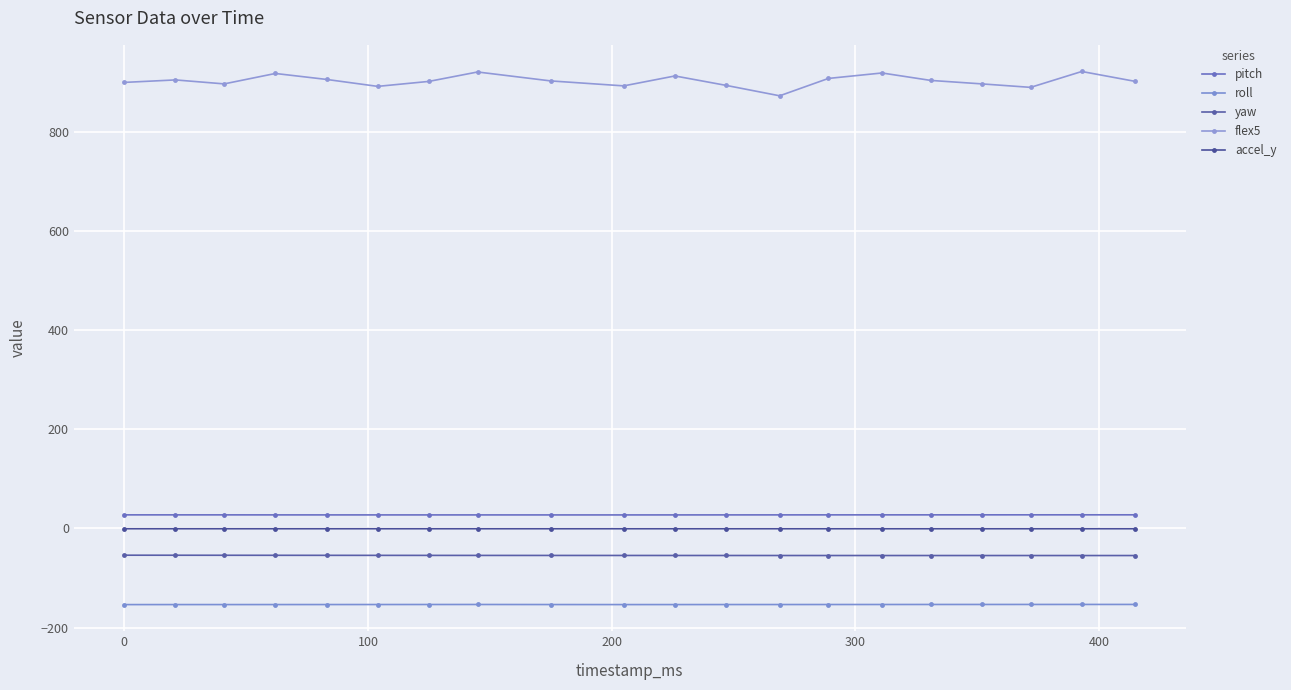

How many data points does each series have?

20